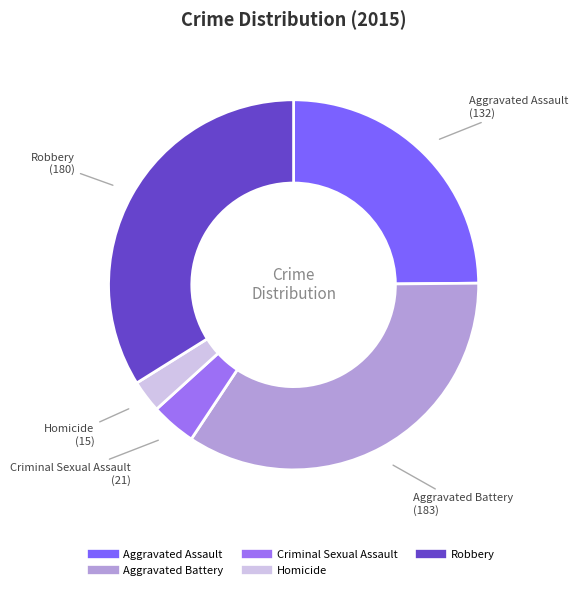

Count the number of slices in the pie.

5